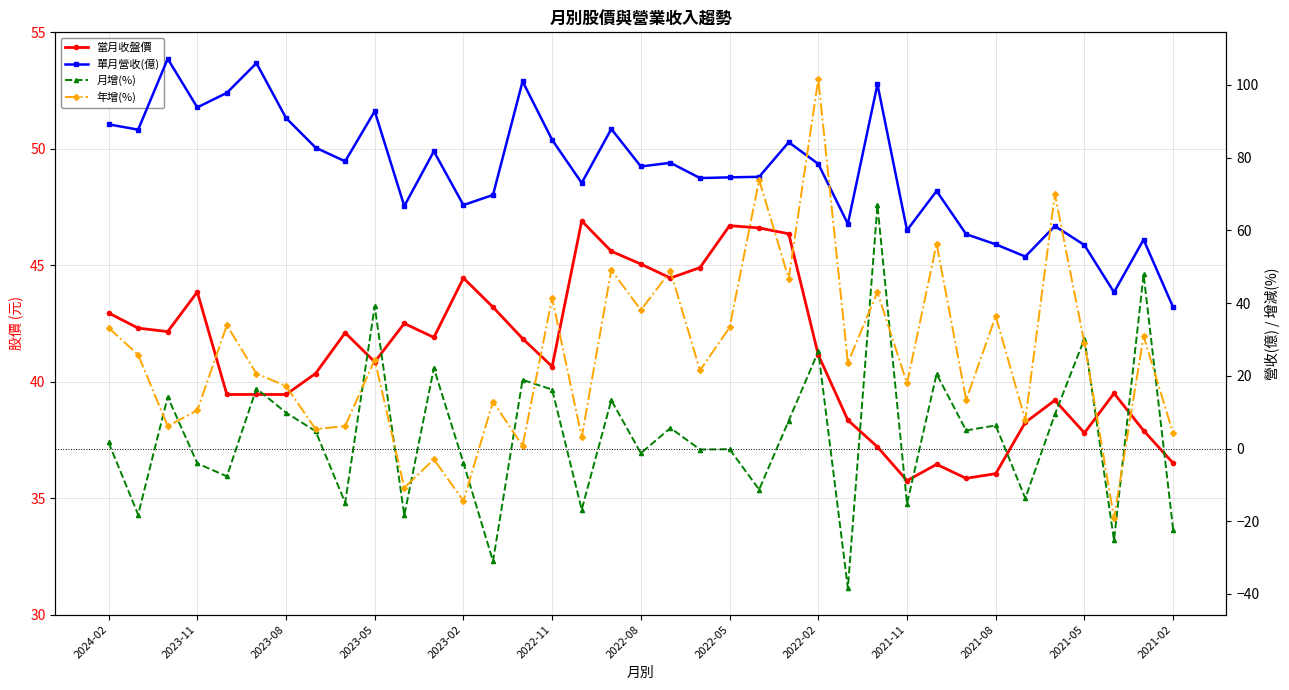

Does the chart display data point markers on the line(s)?

Yes